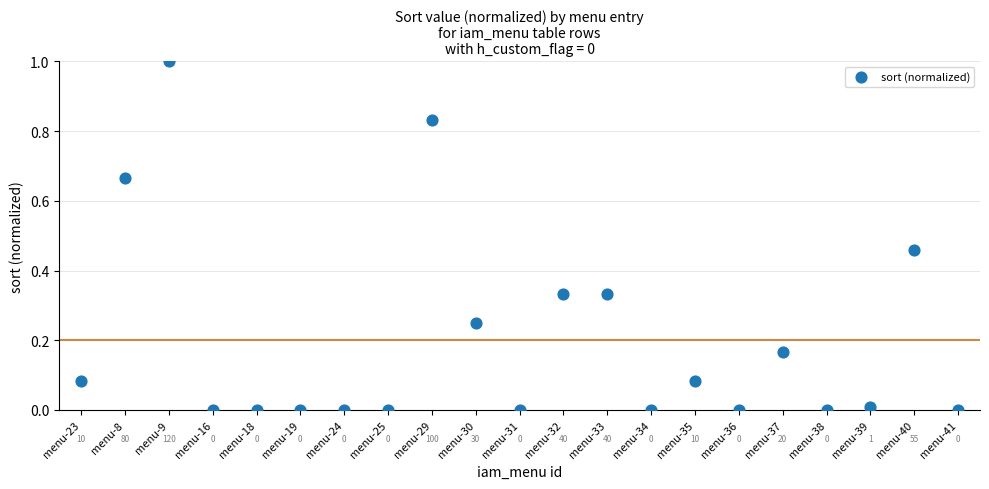

What is the range of Y values (max minus min)?

1.0